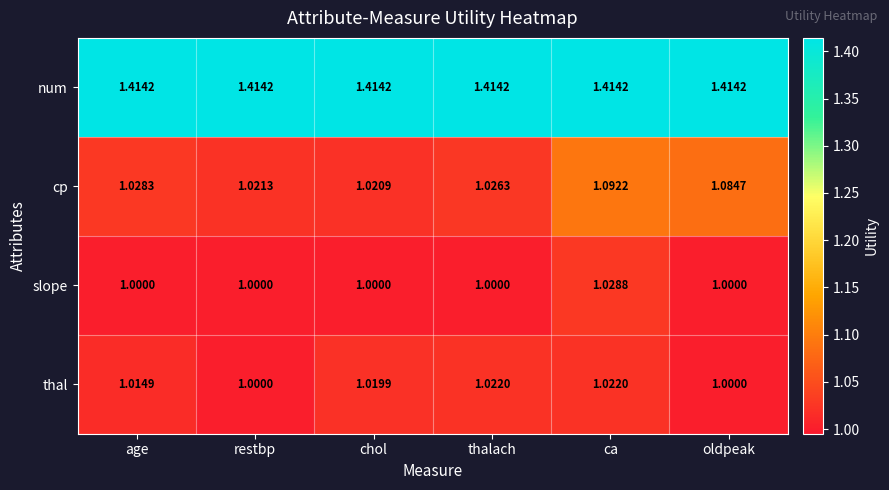

List the series in order of their peak value, lowest first.

thal, slope, cp, num